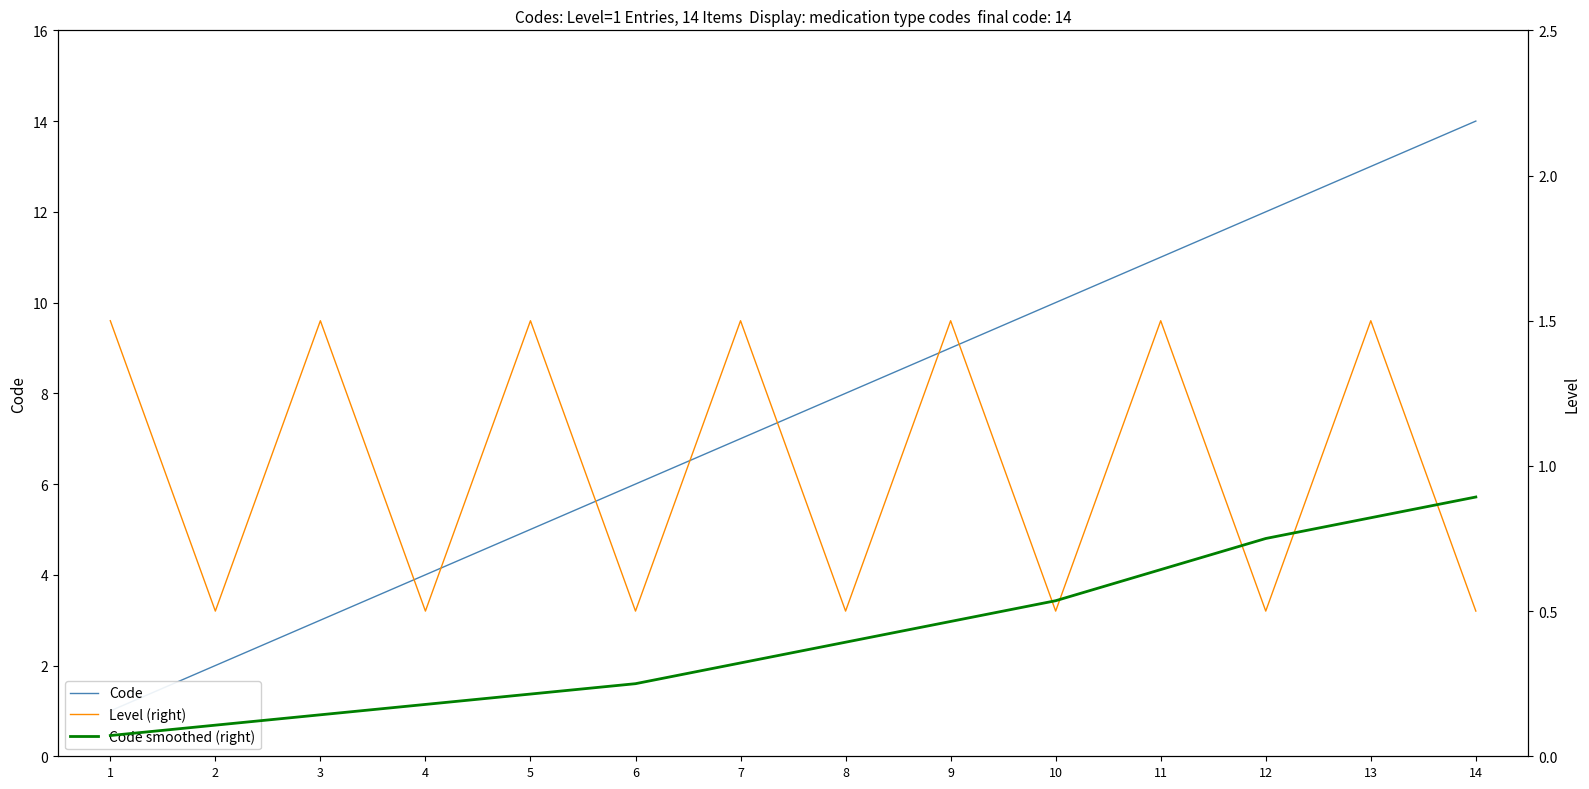

How many series are shown in this chart?

3